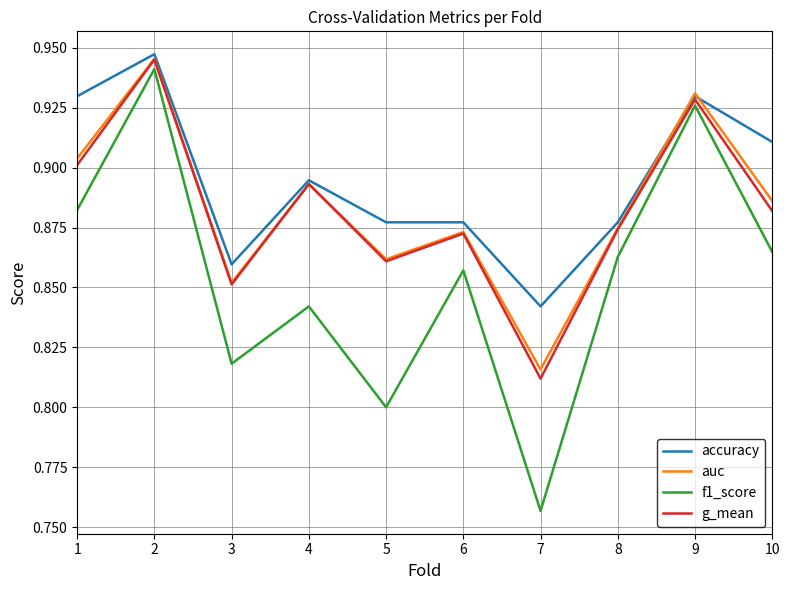

How many categories are shown in the chart?

10